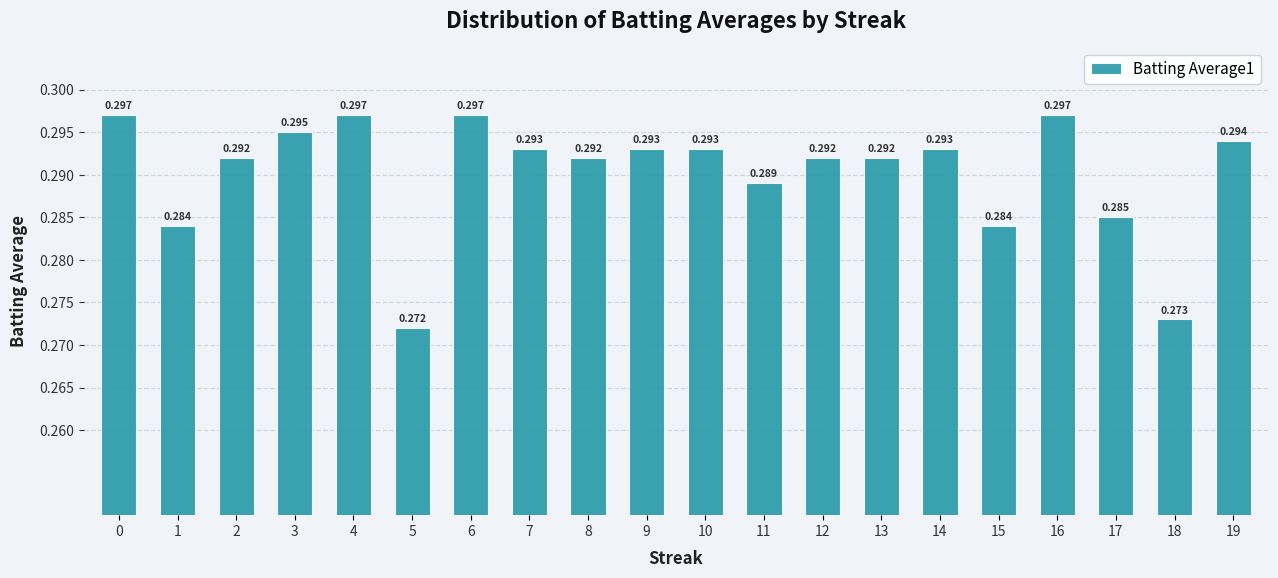

Rank the categories by value from lowest to highest.

5, 18, 1, 15, 17, 11, 2, 8, 12, 13, 7, 9, 10, 14, 19, 3, 0, 4, 6, 16